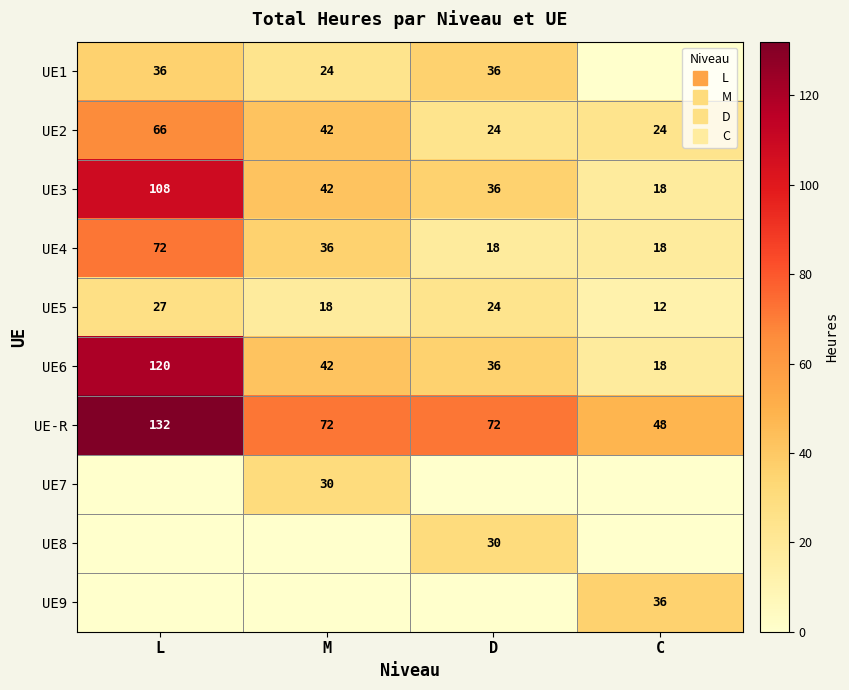

How many positive values does the UE9 series have?

1